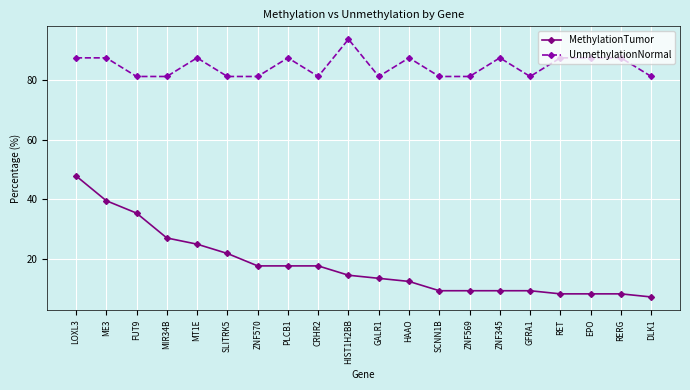

At which category is the sum across all series the highest?

LOXL3